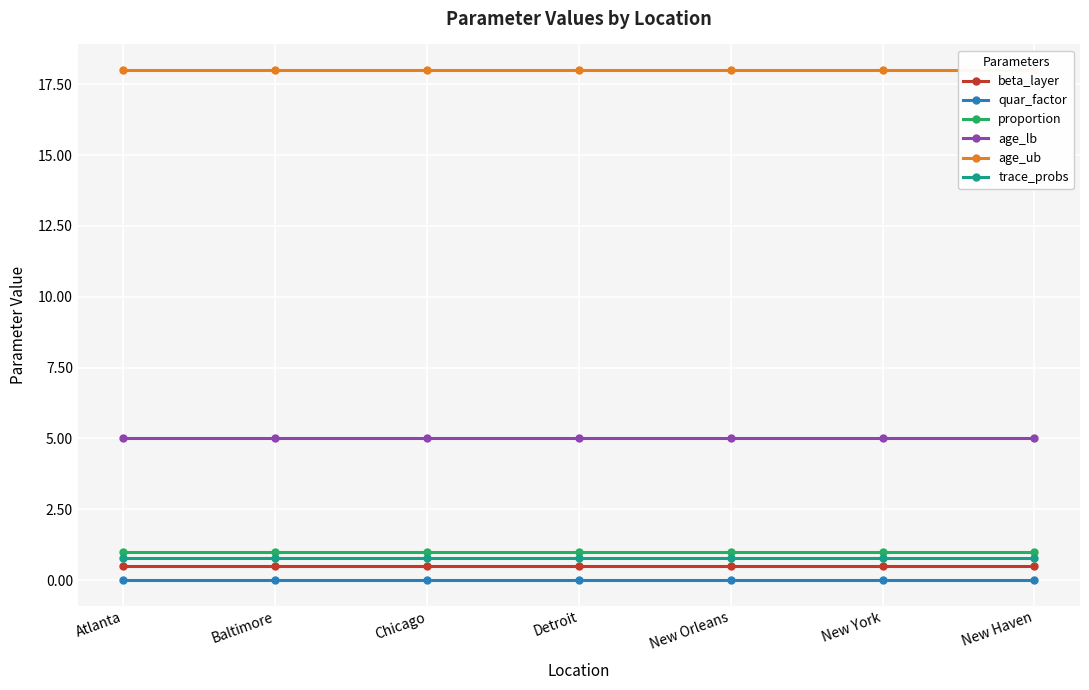

True or false: quar_factor and proportion cross at least once.

False